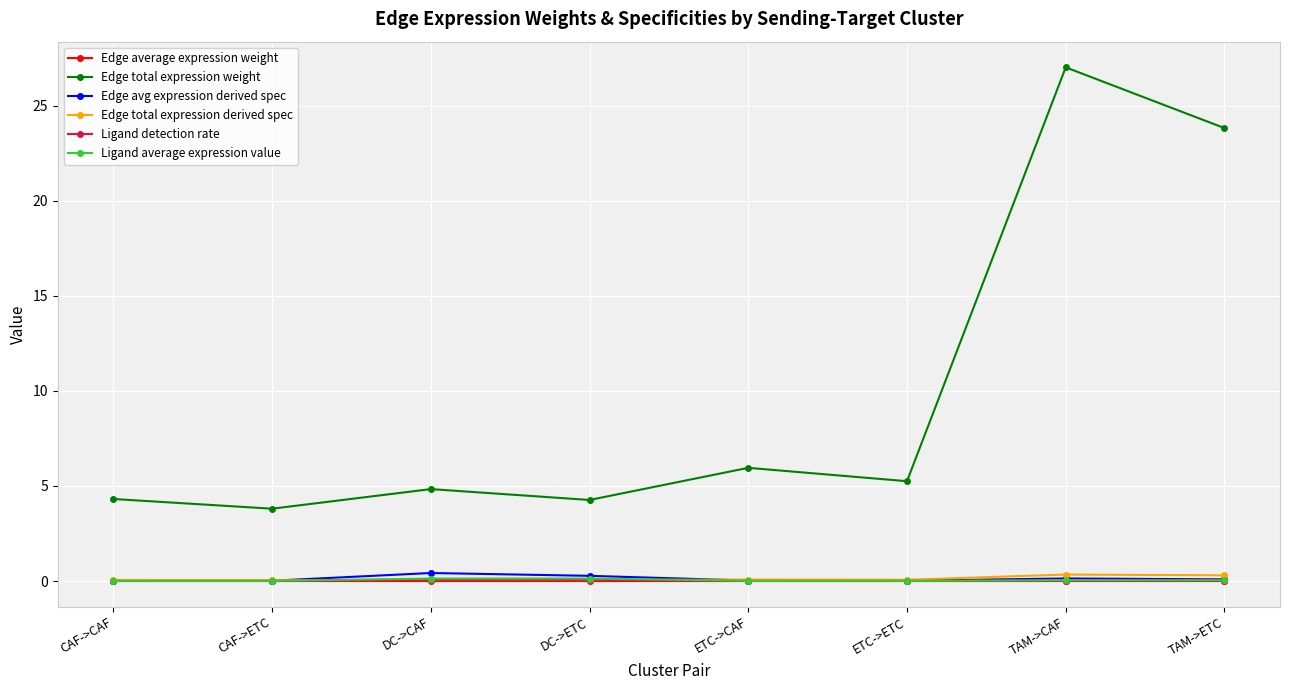

True or false: Ligand average expression value has a value of 0.0 at TAM->CAF.

True